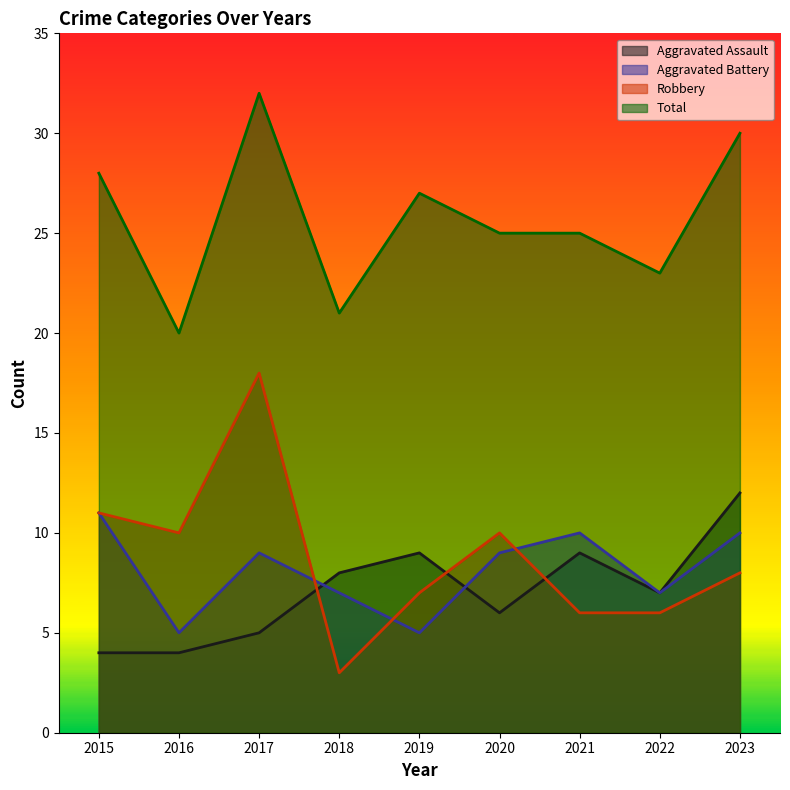

How many data points in Total are above 25?

4